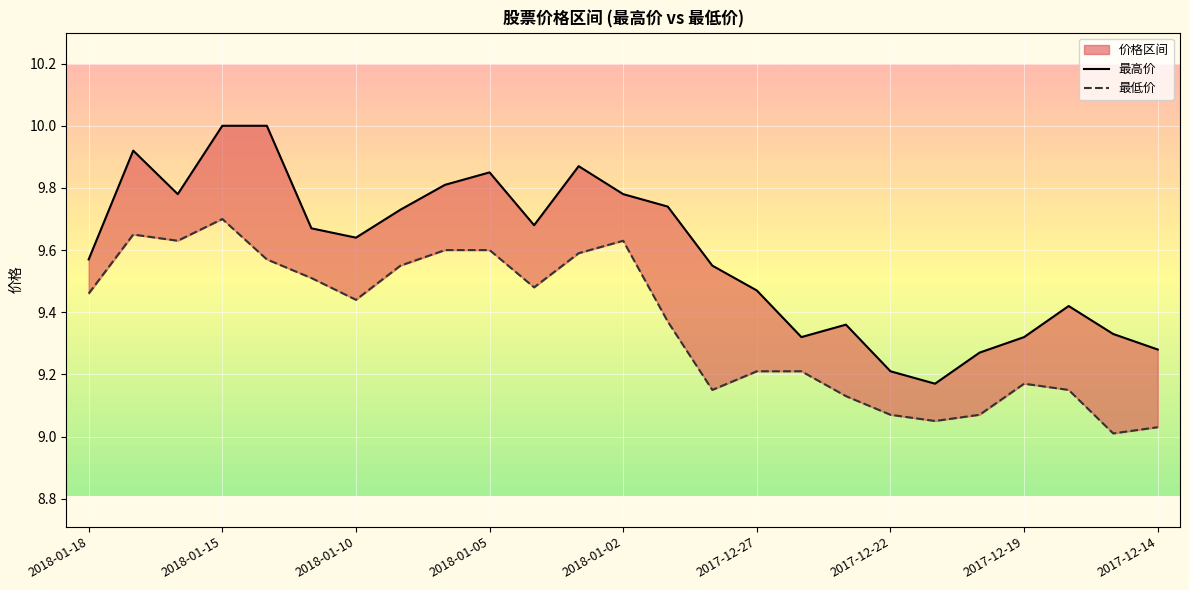

Between 2018-01-16 and 2017-12-22, which series saw the biggest shift?

最高价